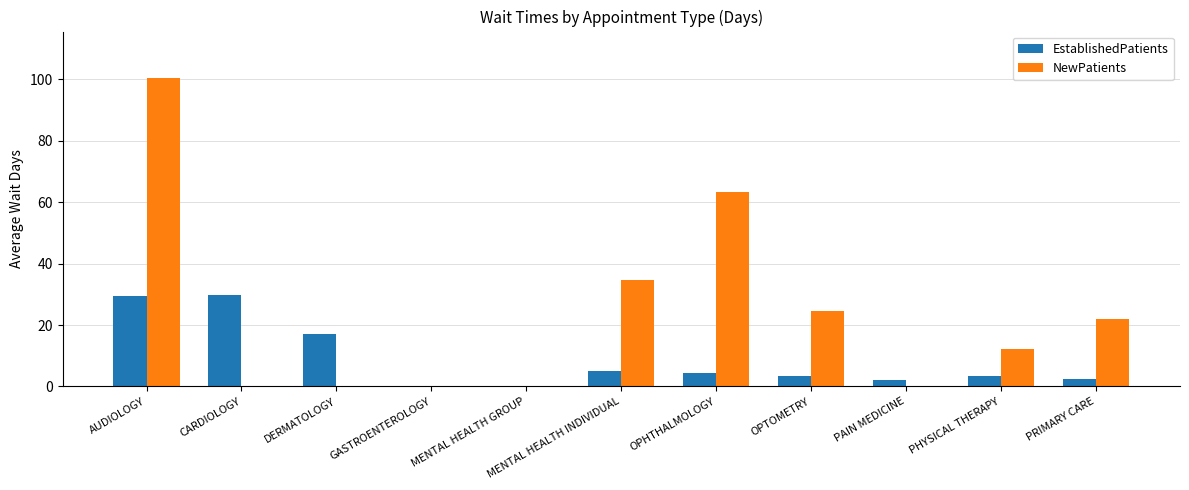

What is the total value across all series at OPHTHALMOLOGY?

67.5